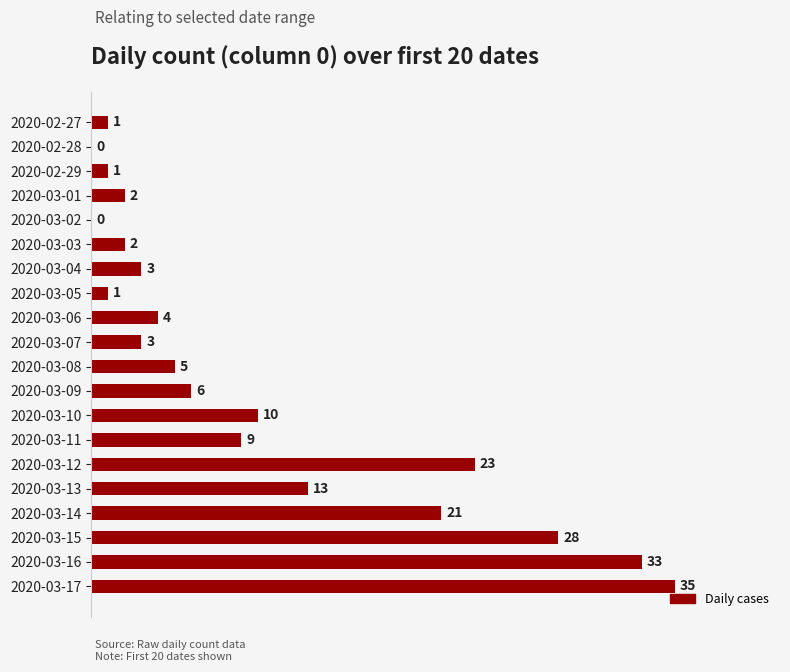

Which has a higher value, 2020-03-10 or 2020-03-07?

2020-03-10